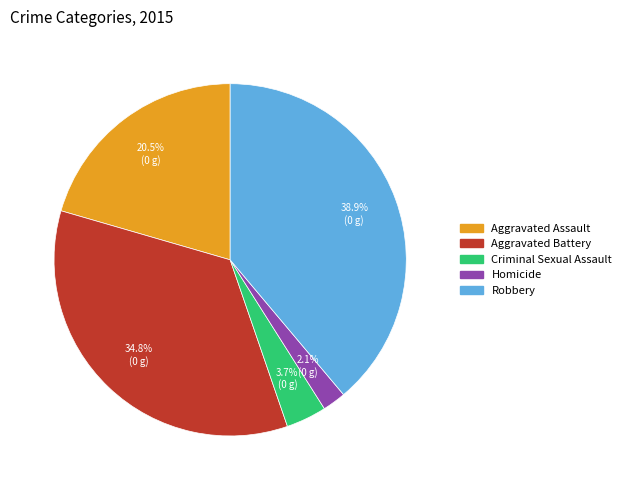

The Aggravated Battery slice represents 21% of the pie. True or false?

False